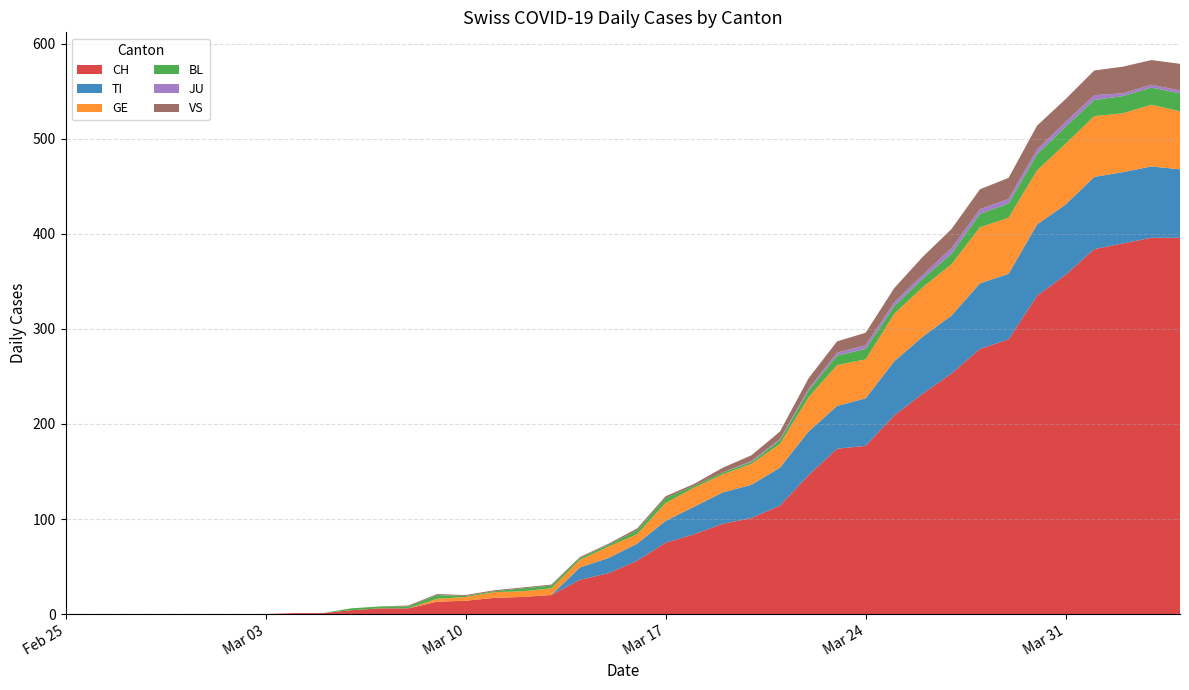

Reading left to right, what are all the values shown in this chart?

CH: 2020-02-25=0	2020-02-26=0	2020-02-27=0	2020-02-28=0	2020-02-29=0	2020-03-01=0	2020-03-02=0	2020-03-03=0	2020-03-04=1	2020-03-05=1	2020-03-06=4	2020-03-07=6	2020-03-08=6	2020-03-09=13	2020-03-10=14	2020-03-11=17	2020-03-12=18	2020-03-13=20	2020-03-14=36	2020-03-15=43	2020-03-16=56	2020-03-17=75	2020-03-18=84	2020-03-19=95	2020-03-20=101	2020-03-21=114	2020-03-22=146	2020-03-23=174	2020-03-24=177	2020-03-25=209	2020-03-26=232	2020-03-27=253	2020-03-28=279	2020-03-29=289	2020-03-30=335	2020-03-31=357	2020-04-01=384	2020-04-02=390	2020-04-03=396	2020-04-04=396
TI: 2020-02-25=0	2020-02-26=0	2020-02-27=0	2020-02-28=0	2020-02-29=0	2020-03-01=0	2020-03-02=0	2020-03-03=0	2020-03-04=0	2020-03-05=0	2020-03-06=0	2020-03-07=0	2020-03-08=0	2020-03-09=0	2020-03-10=0	2020-03-11=0	2020-03-12=0	2020-03-13=0	2020-03-14=13	2020-03-15=16	2020-03-16=18	2020-03-17=23	2020-03-18=29	2020-03-19=33	2020-03-20=35	2020-03-21=40	2020-03-22=46	2020-03-23=45	2020-03-24=50	2020-03-25=57	2020-03-26=60	2020-03-27=61	2020-03-28=69	2020-03-29=69	2020-03-30=75	2020-03-31=74	2020-04-01=76	2020-04-02=75	2020-04-03=75	2020-04-04=72
GE: 2020-02-25=0	2020-02-26=0	2020-02-27=0	2020-02-28=0	2020-02-29=0	2020-03-01=0	2020-03-02=0	2020-03-03=0	2020-03-04=0	2020-03-05=0	2020-03-06=0	2020-03-07=0	2020-03-08=0	2020-03-09=3	2020-03-10=4	2020-03-11=6	2020-03-12=6	2020-03-13=7	2020-03-14=8	2020-03-15=12	2020-03-16=10	2020-03-17=19	2020-03-18=20	2020-03-19=19	2020-03-20=22	2020-03-21=25	2020-03-22=36	2020-03-23=43	2020-03-24=41	2020-03-25=50	2020-03-26=52	2020-03-27=54	2020-03-28=59	2020-03-29=59	2020-03-30=57	2020-03-31=64	2020-04-01=64	2020-04-02=62	2020-04-03=65	2020-04-04=61
BL: 2020-02-25=0	2020-02-26=0	2020-02-27=0	2020-02-28=0	2020-02-29=0	2020-03-01=0	2020-03-02=0	2020-03-03=0	2020-03-04=0	2020-03-05=0	2020-03-06=2	2020-03-07=2	2020-03-08=2	2020-03-09=4	2020-03-10=1	2020-03-11=1	2020-03-12=3	2020-03-13=3	2020-03-14=2	2020-03-15=2	2020-03-16=4	2020-03-17=5	2020-03-18=2	2020-03-19=2	2020-03-20=2	2020-03-21=4	2020-03-22=7	2020-03-23=10	2020-03-24=11	2020-03-25=8	2020-03-26=9	2020-03-27=11	2020-03-28=14	2020-03-29=15	2020-03-30=17	2020-03-31=18	2020-04-01=17	2020-04-02=18	2020-04-03=18	2020-04-04=19
JU: 2020-02-25=0	2020-02-26=0	2020-02-27=0	2020-02-28=0	2020-02-29=0	2020-03-01=0	2020-03-02=0	2020-03-03=0	2020-03-04=0	2020-03-05=0	2020-03-06=0	2020-03-07=0	2020-03-08=0	2020-03-09=0	2020-03-10=0	2020-03-11=0	2020-03-12=0	2020-03-13=0	2020-03-14=0	2020-03-15=0	2020-03-16=0	2020-03-17=0	2020-03-18=0	2020-03-19=0	2020-03-20=1	2020-03-21=1	2020-03-22=2	2020-03-23=3	2020-03-24=4	2020-03-25=4	2020-03-26=4	2020-03-27=6	2020-03-28=5	2020-03-29=5	2020-03-30=5	2020-03-31=5	2020-04-01=5	2020-04-02=3	2020-04-03=3	2020-04-04=3
VS: 2020-02-25=0	2020-02-26=0	2020-02-27=0	2020-02-28=0	2020-02-29=0	2020-03-01=0	2020-03-02=0	2020-03-03=0	2020-03-04=0	2020-03-05=0	2020-03-06=0	2020-03-07=0	2020-03-08=1	2020-03-09=1	2020-03-10=1	2020-03-11=1	2020-03-12=1	2020-03-13=1	2020-03-14=1	2020-03-15=1	2020-03-16=2	2020-03-17=2	2020-03-18=2	2020-03-19=5	2020-03-20=6	2020-03-21=8	2020-03-22=11	2020-03-23=12	2020-03-24=13	2020-03-25=15	2020-03-26=19	2020-03-27=20	2020-03-28=21	2020-03-29=22	2020-03-30=25	2020-03-31=24	2020-04-01=26	2020-04-02=28	2020-04-03=26	2020-04-04=28